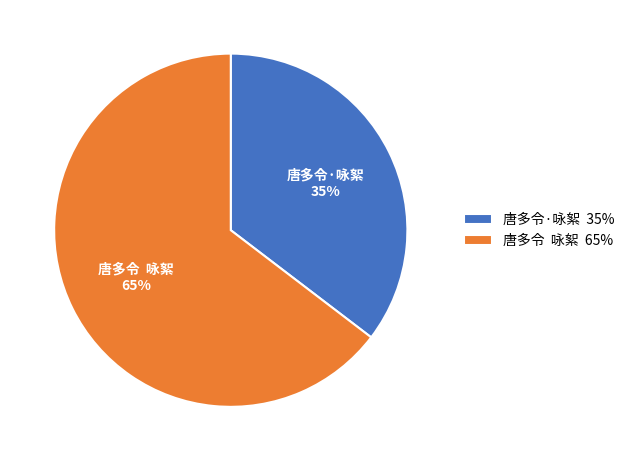

Does any single category account for the majority?

Yes